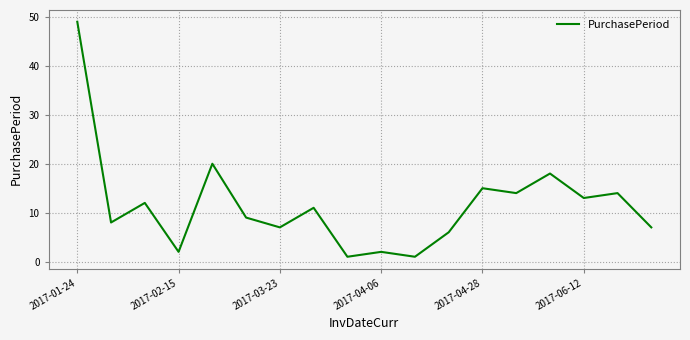

Is this an area chart (filled region under the line)?

No